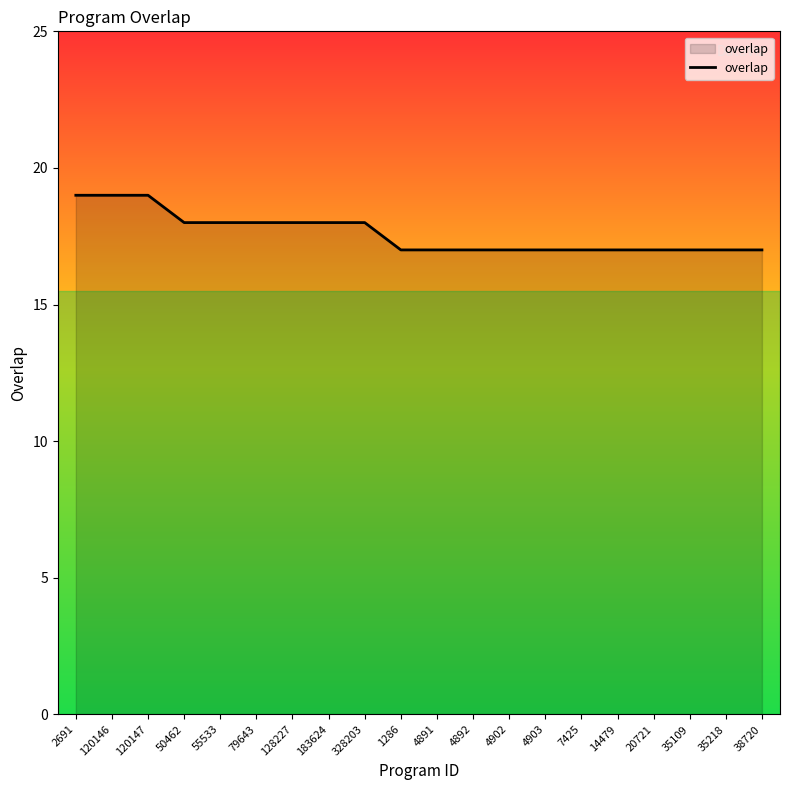

How many categories are shown in the chart?

20